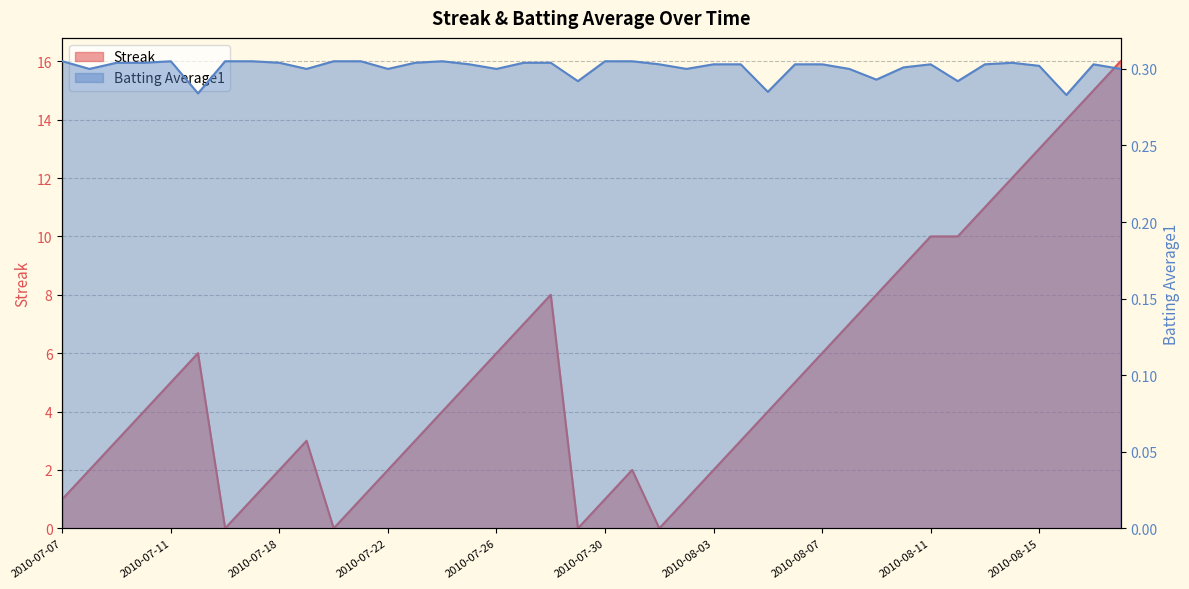

How many values in Streak are above zero?

36